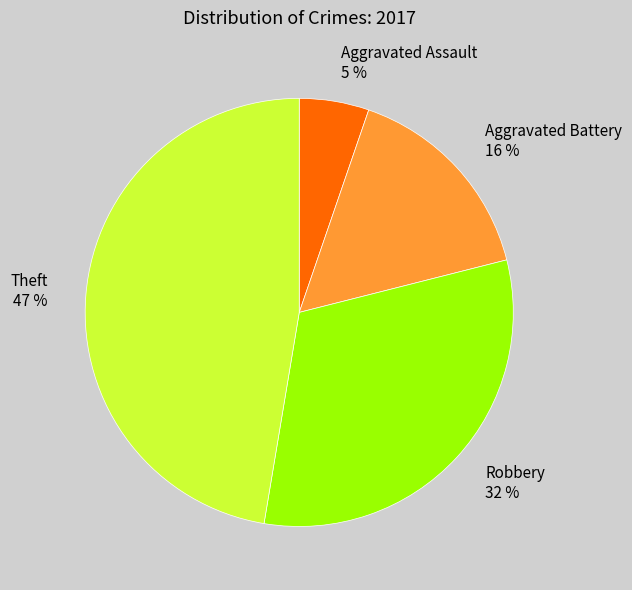

What is the smallest slice in the pie chart?

Aggravated Assault 5 %